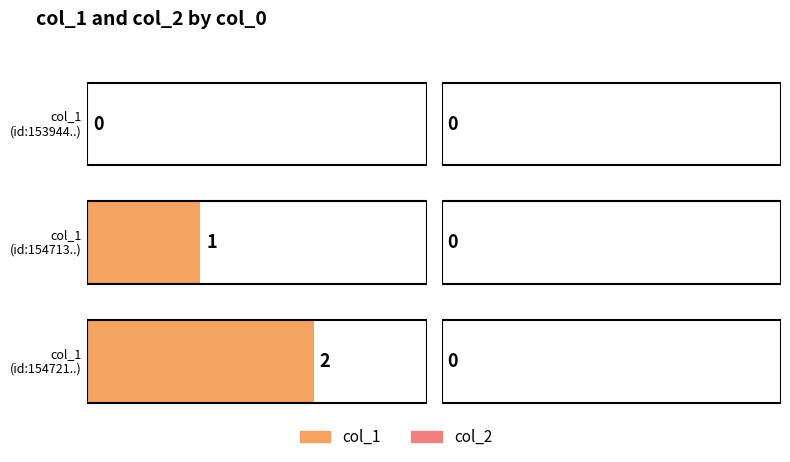

At 1539448243, list the series in order from largest to smallest.

col_1, col_2